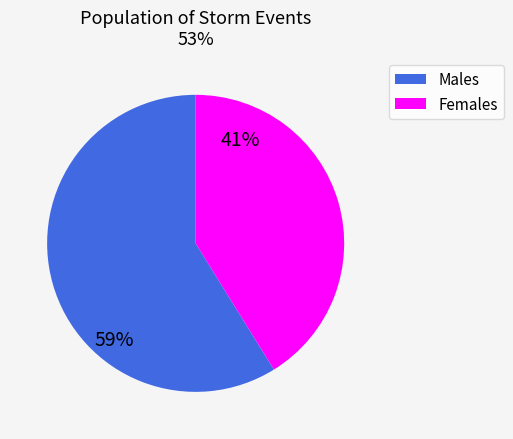

Does any single category account for the majority?

Yes